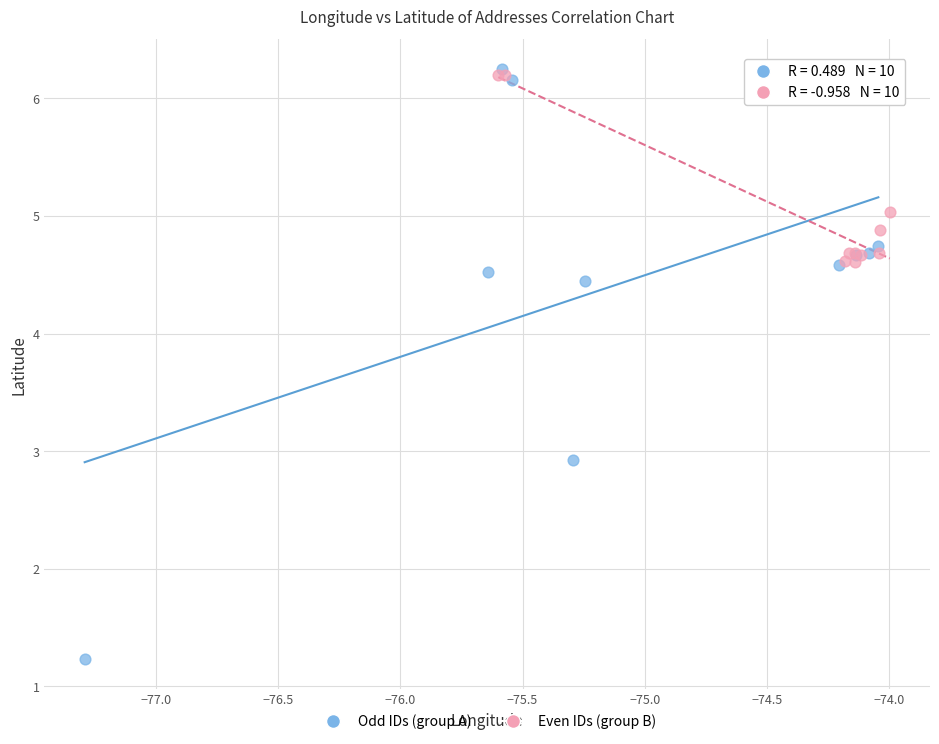

Which series reaches the minimum Y coordinate?

Odd IDs (group A)